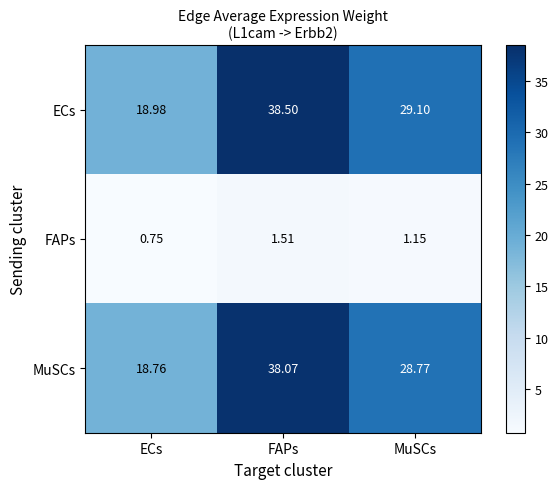

At which label does MuSCs reach its peak?

FAPs